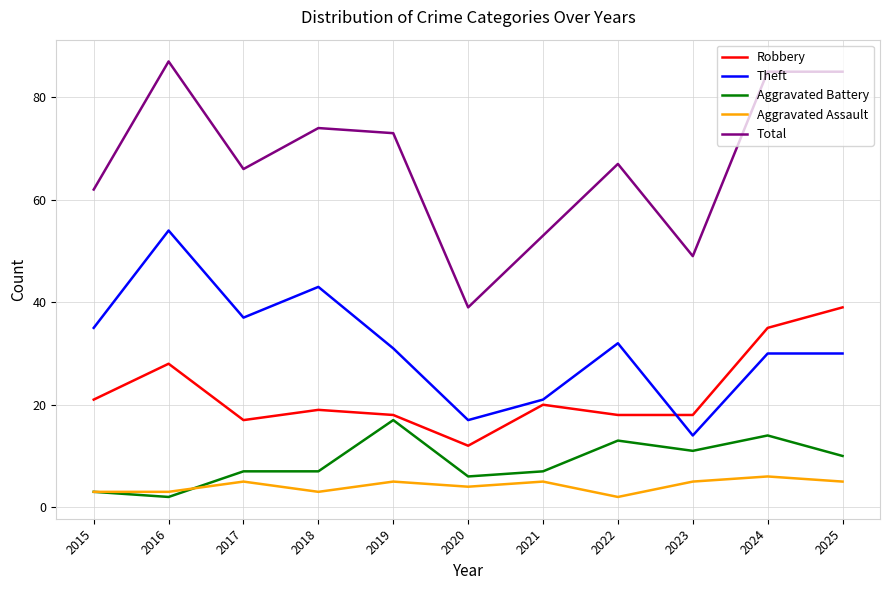

Rank the series by their maximum value, from highest to lowest.

Total, Theft, Robbery, Aggravated Battery, Aggravated Assault